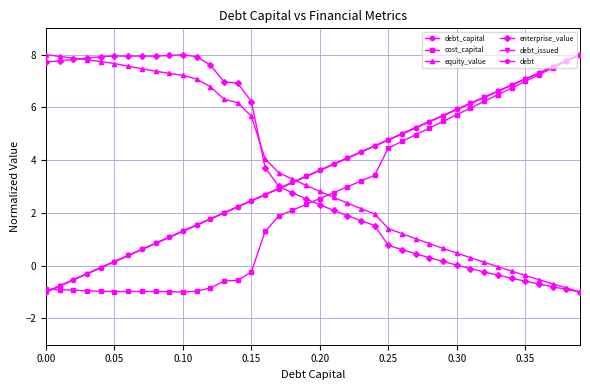

How many lines are shown in the chart?

6